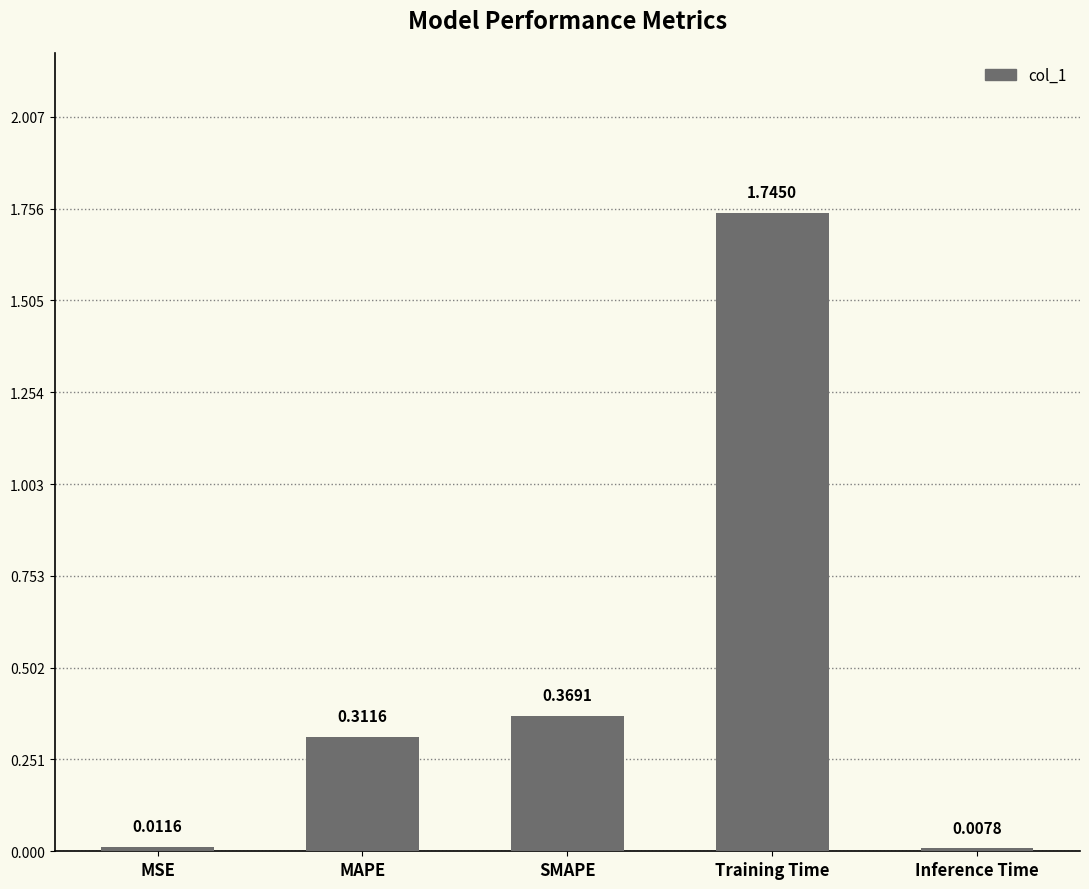

Rank the categories by value from highest to lowest.

Training Time, SMAPE, MAPE, MSE, Inference Time